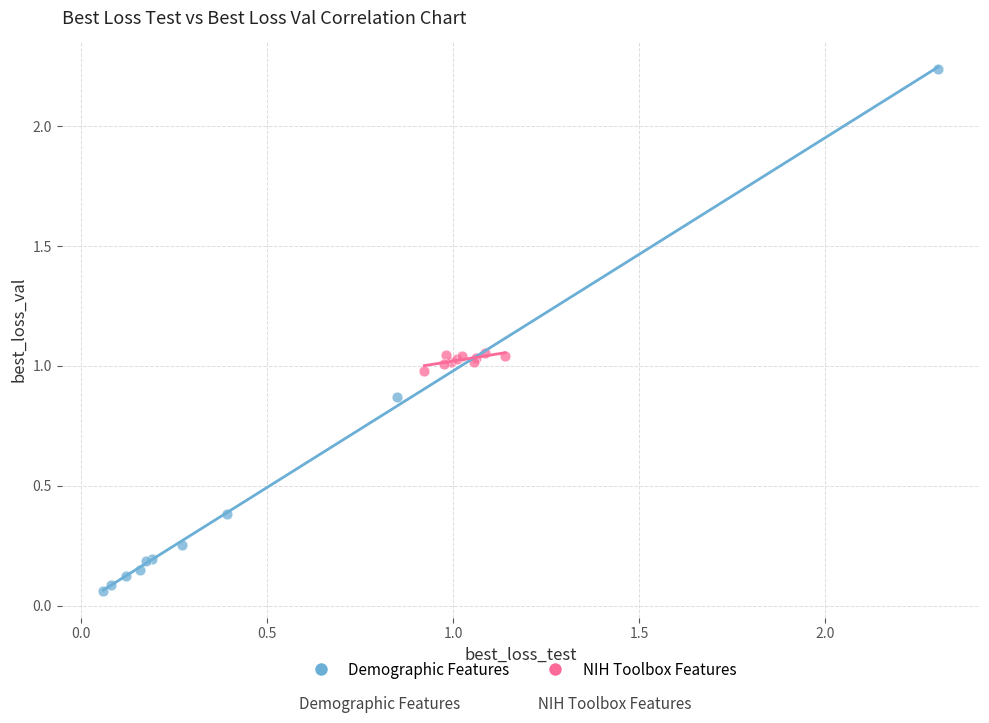

What are all the series names shown in the legend?

Demographic Features, NIH Toolbox Features